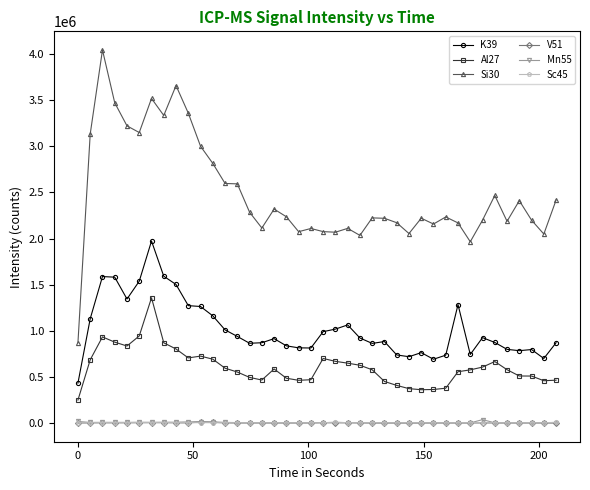

What are all the series names shown in the legend?

K39, Al27, Si30, V51, Mn55, Sc45